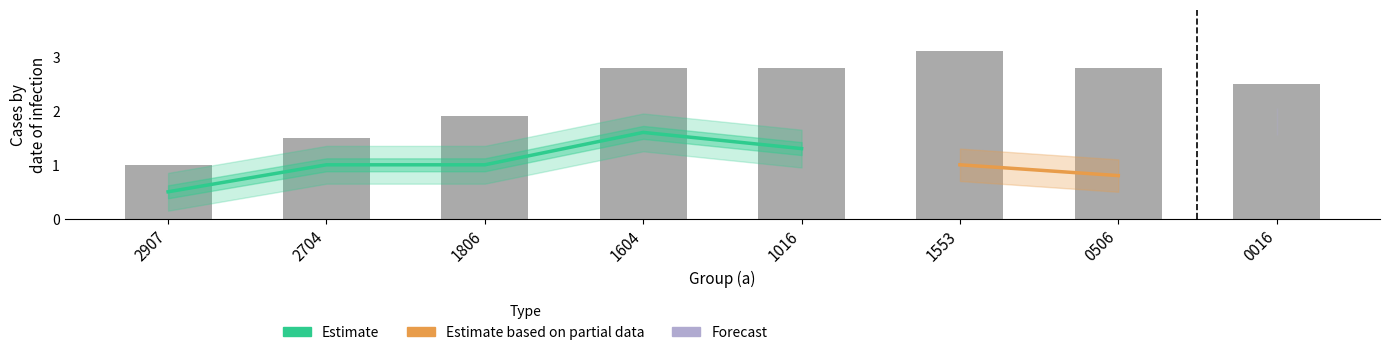

What is the sum of all 1016 values?

6.7